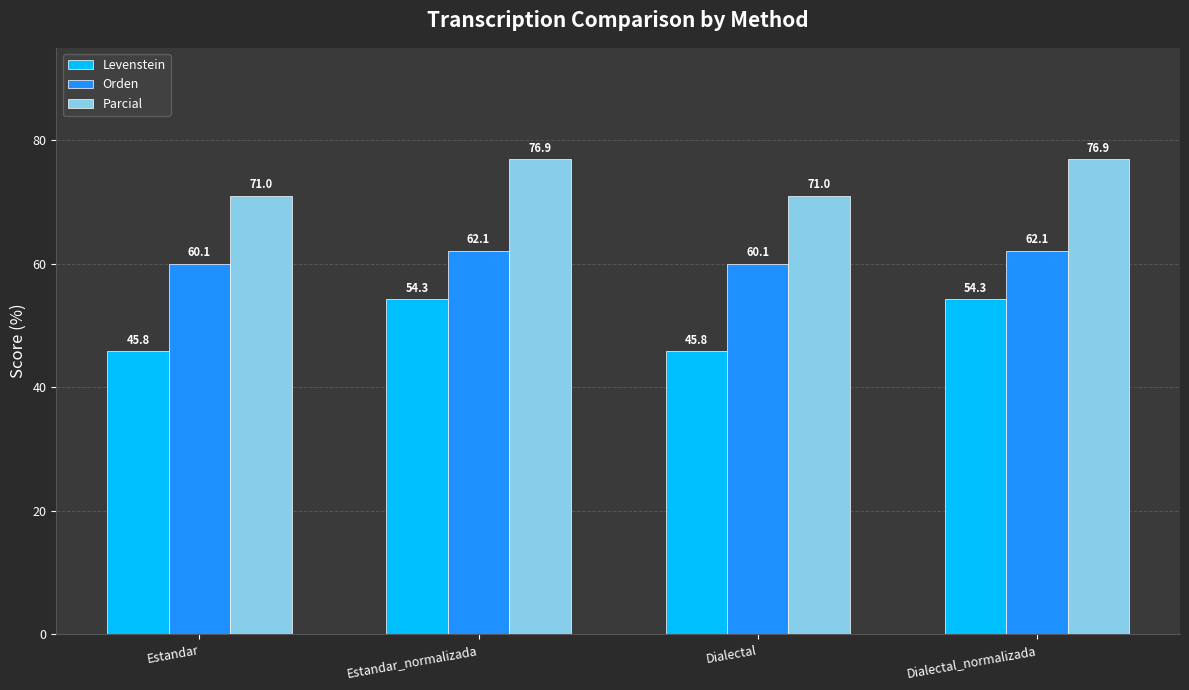

Where does the Levenstein series first go above 54?

Estandar_normalizada